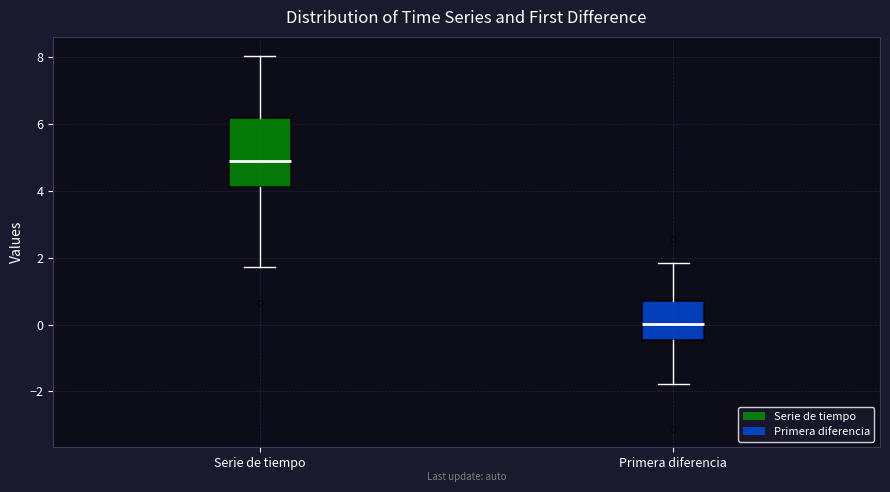

Reading left to right, read every box against the y-axis: the position of its median line, the range the box covers, and the ends of its whiskers. The values are not printed on the chart, so give them approximately, as read against the axis.

Serie de tiempo: median 4.8, box 4.2 to 6.2, whiskers 1.8 to 8.0
Primera diferencia: median 0.0, box -0.4 to 0.8, whiskers -1.8 to 1.8